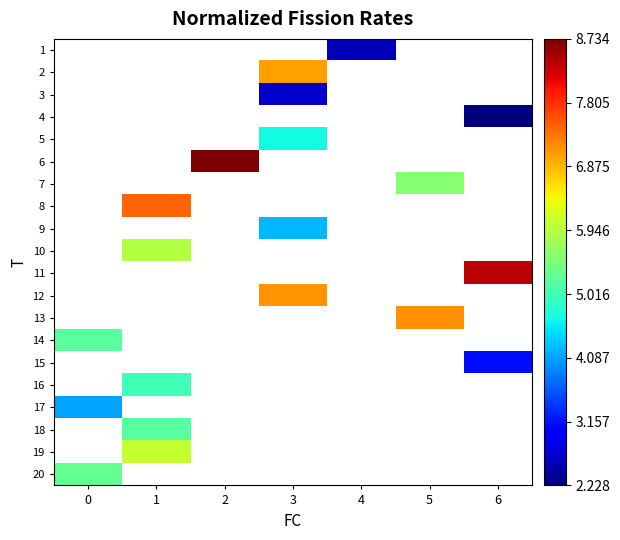

Which category has the highest value across all series?

2